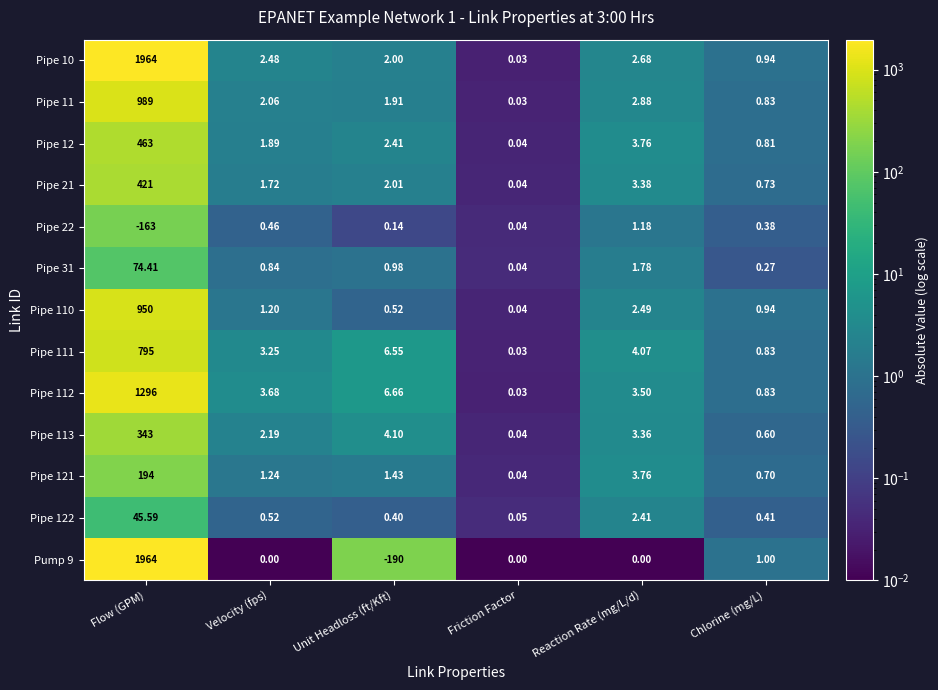

At which label does Pipe 121 first exceed 1?

Flow (GPM)